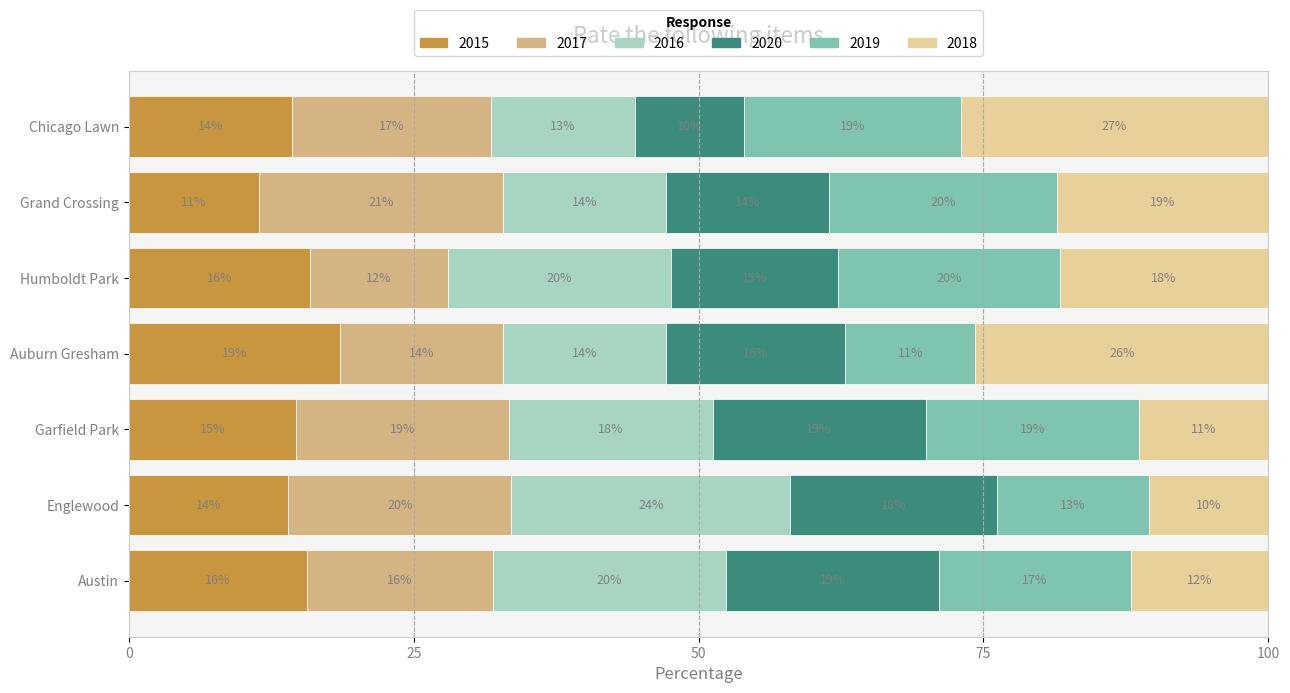

What is the total value across all series at Chicago Lawn?

100.0